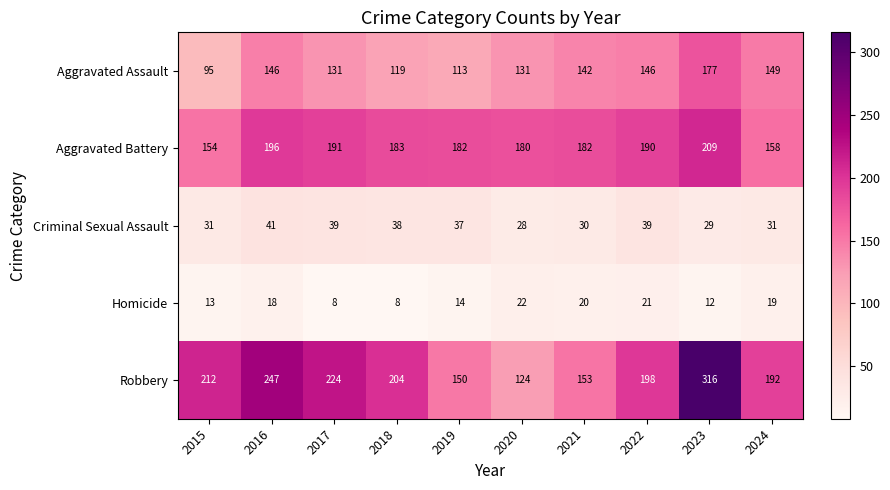

What is the difference between the highest and lowest values at 2021?

162